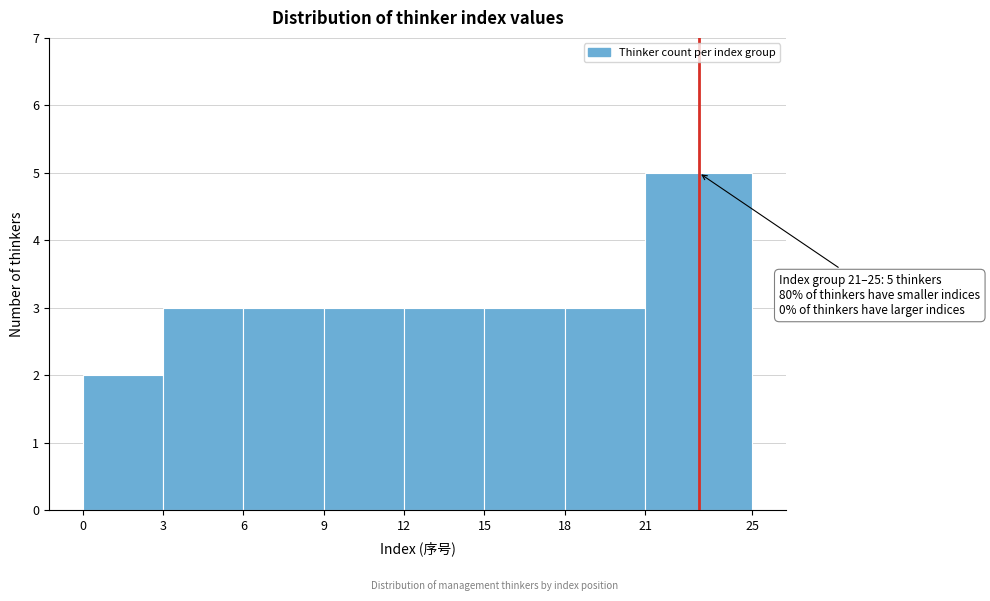

Over which range of the x-axis is the bar tallest?

21 to 25